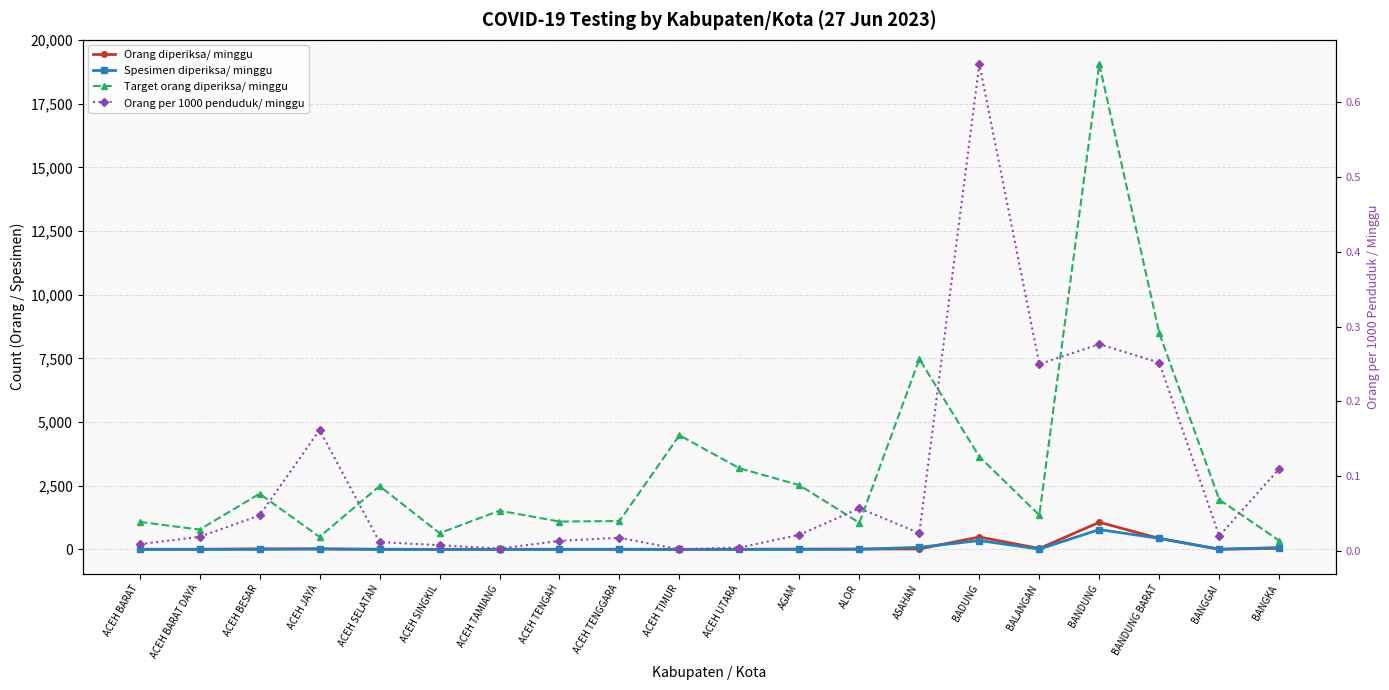

What is the approximate value of Orang diperiksa/ minggu at ACEH TENGAH?

3.0